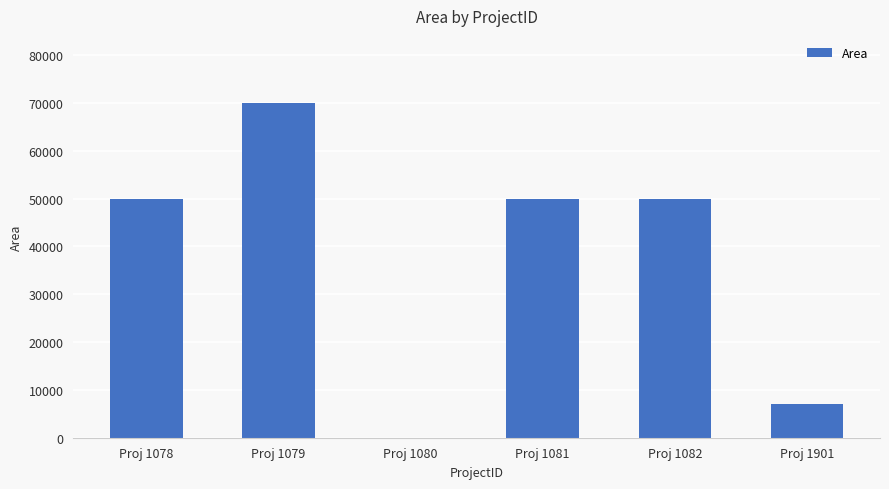

What is the sum of the values at Proj 1081 and Proj 1078?

100000